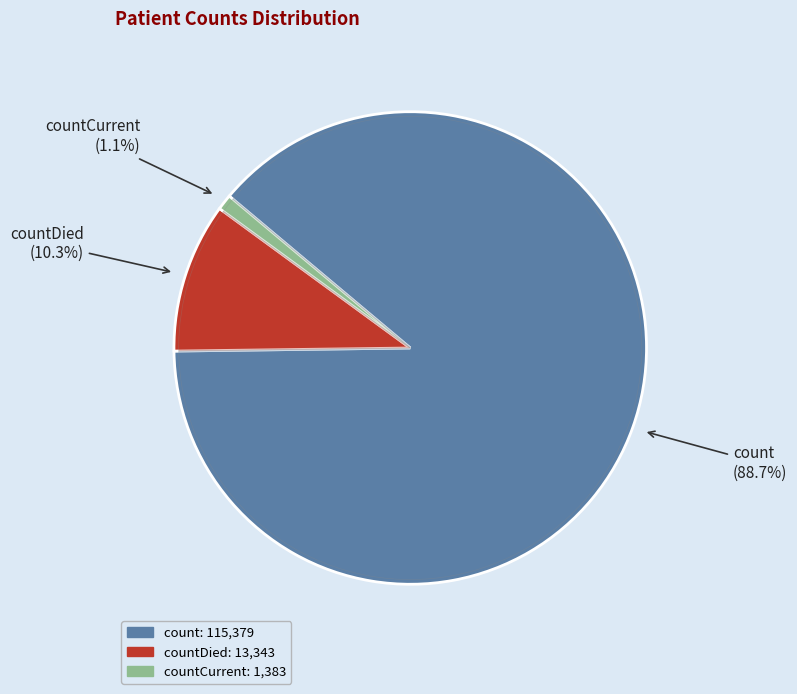

True or false: countDied accounts for 10% of the total.

True